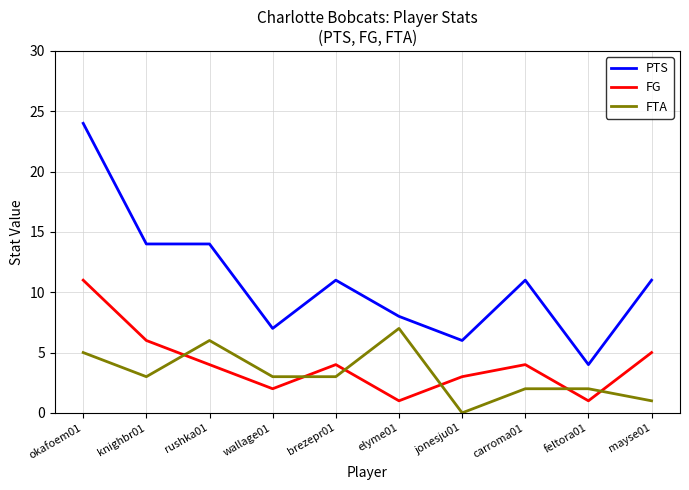

What is the difference between the maximum and minimum values in the FG series?

10